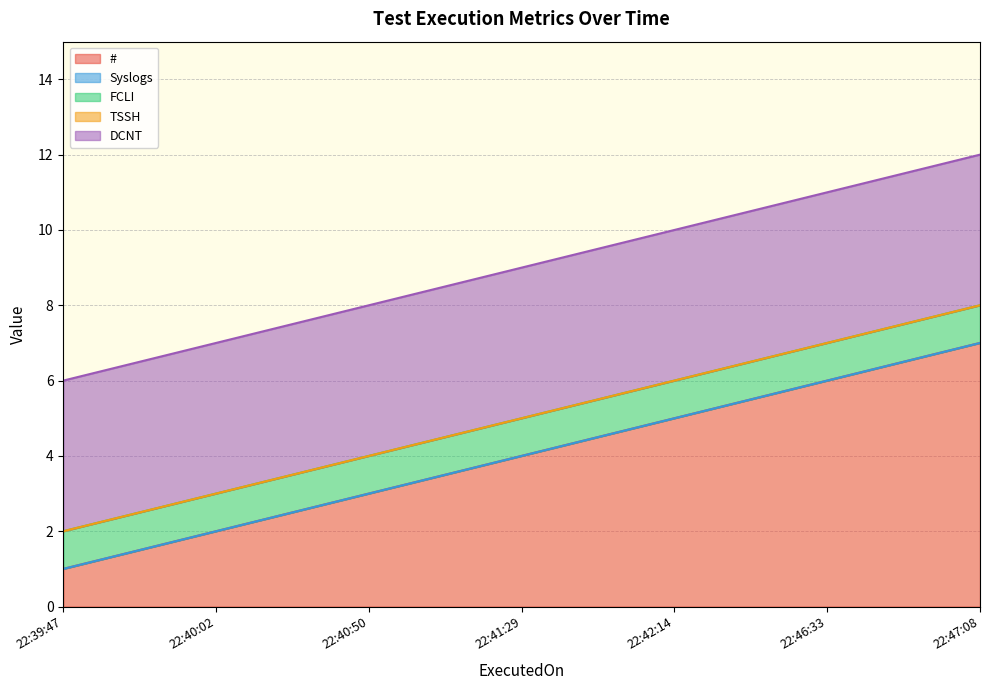

Which label corresponds to the smallest value in the chart?

2024-01-01 22:39:47